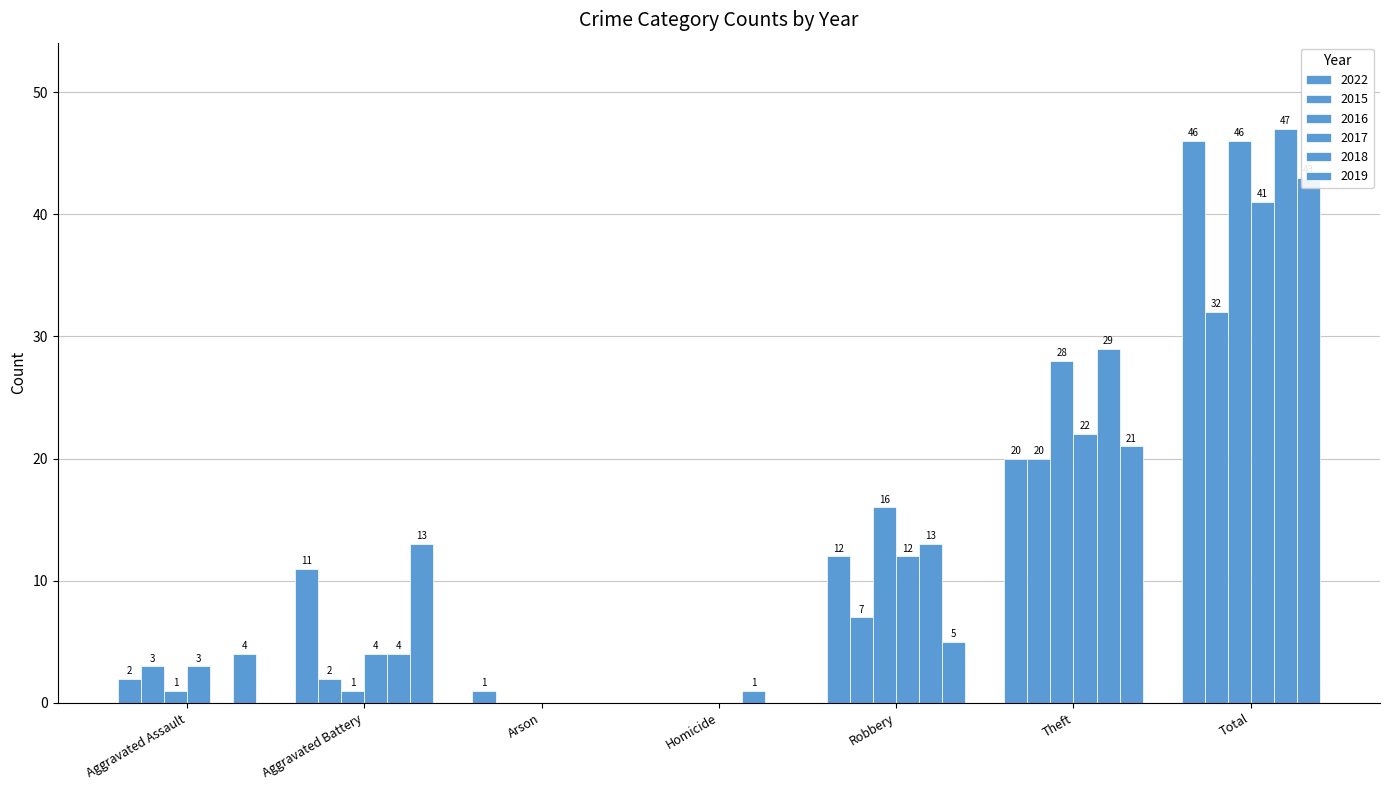

What position from the left is Aggravated Assault?

1